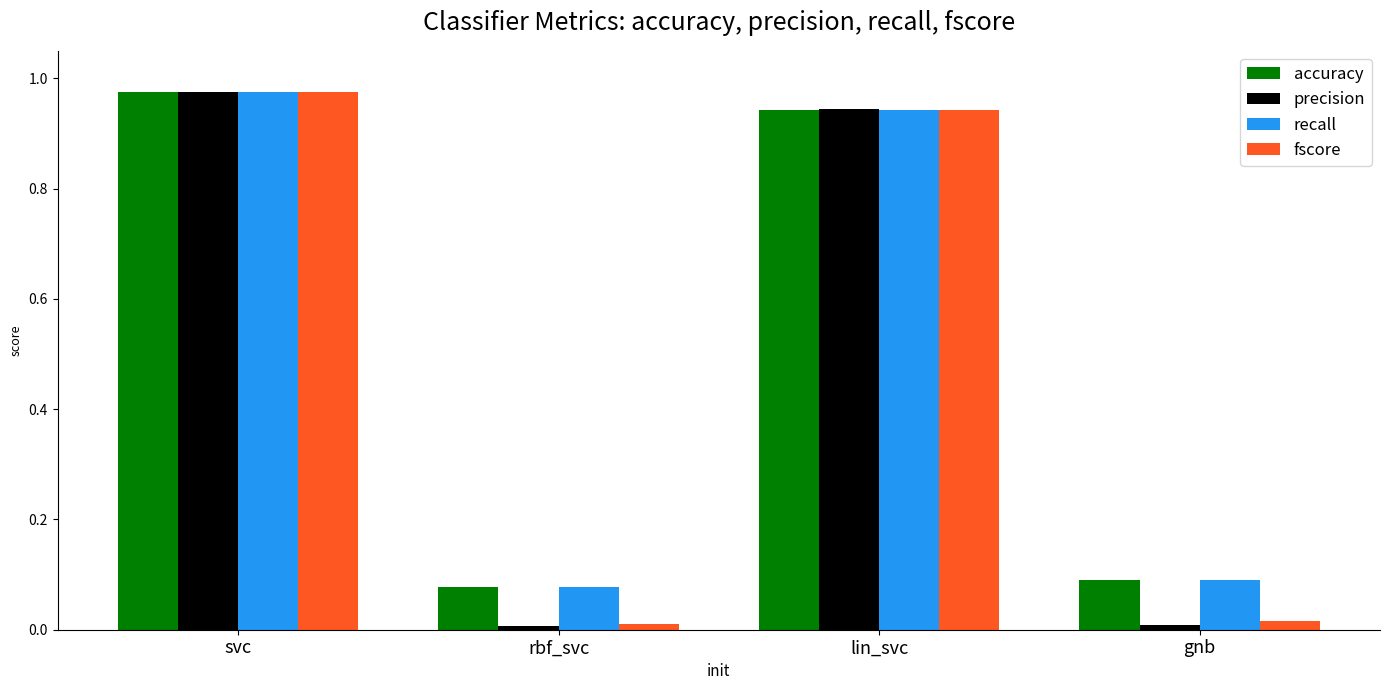

At which category is the sum across all series the highest?

svc